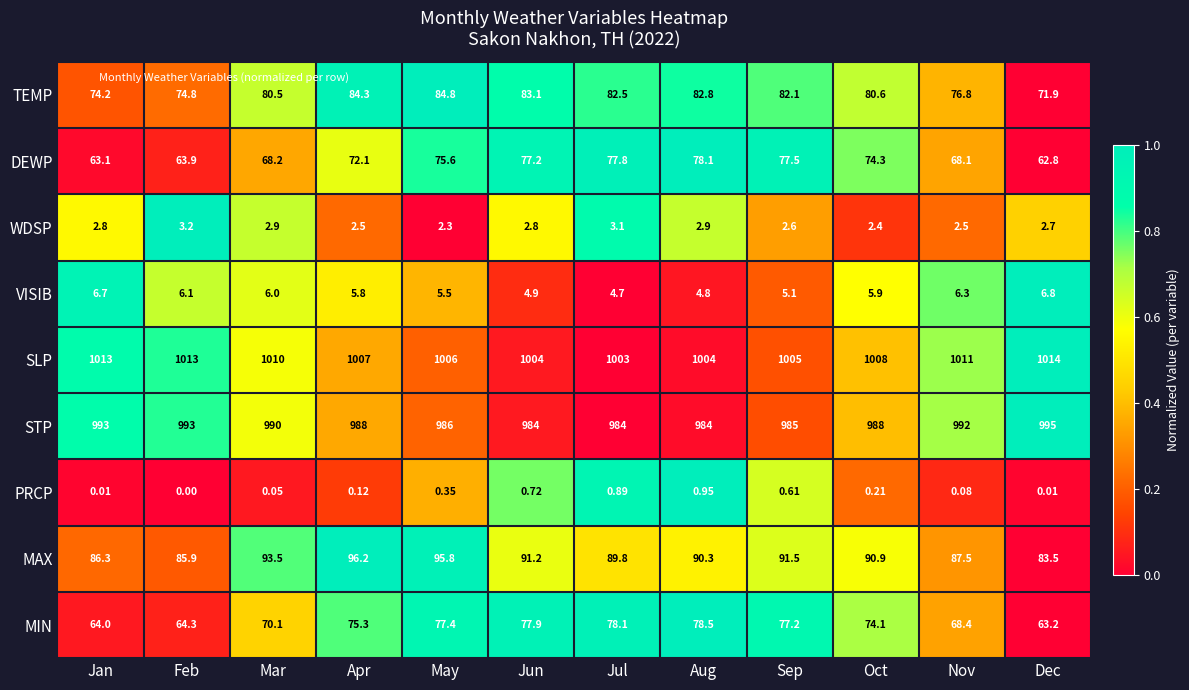

Which label corresponds to the smallest value in the chart?

Feb